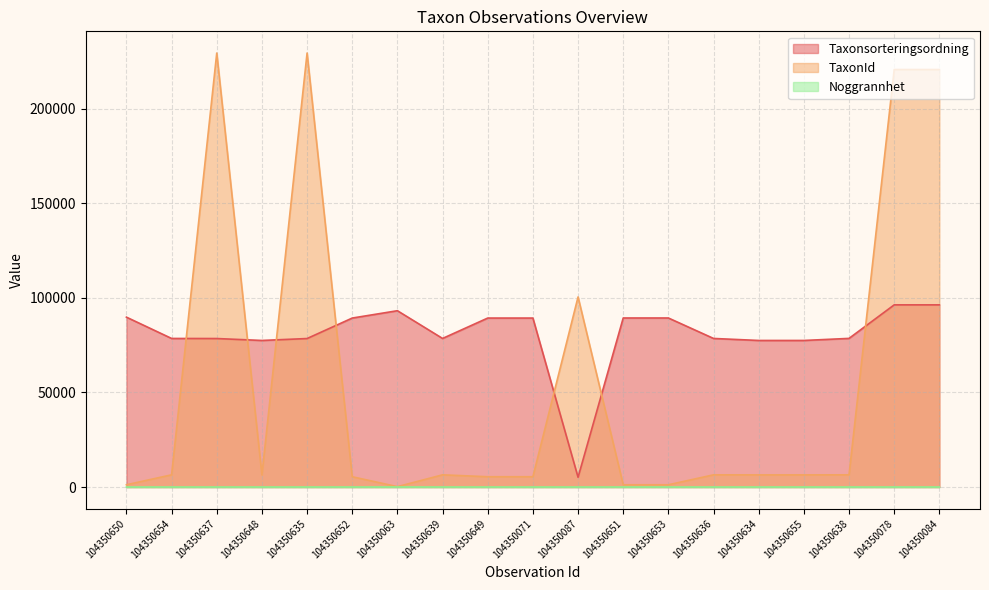

Rank the series by their maximum value, from highest to lowest.

TaxonId, Taxonsorteringsordning, Noggrannhet